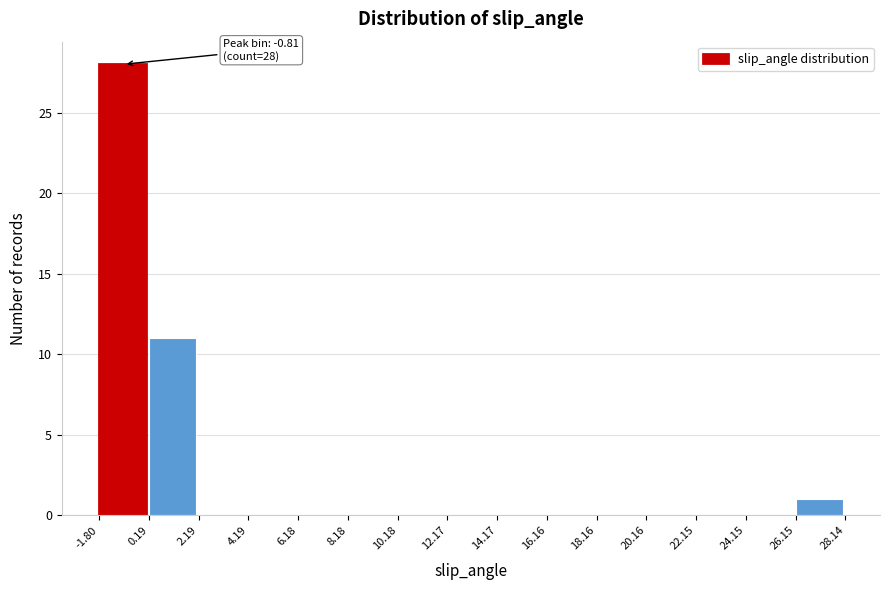

Over which range of the x-axis is the bar tallest?

-1.80 to 0.19